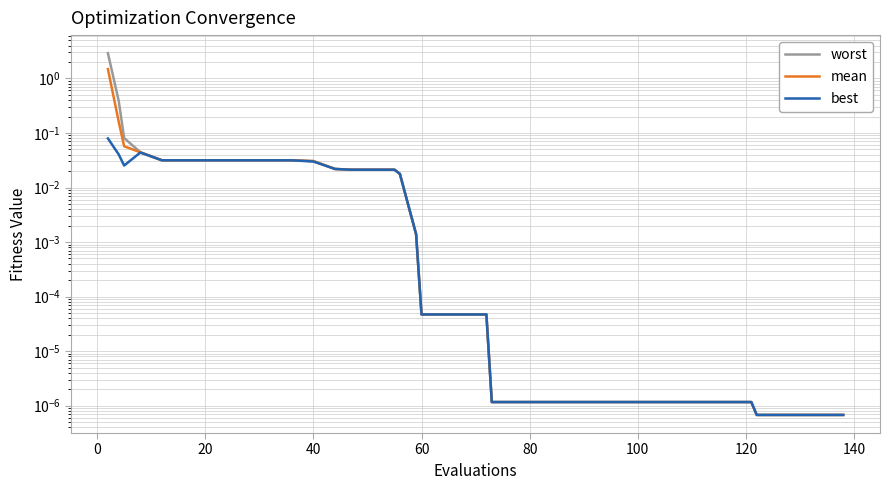

What is the highest value of the mean series?

1.5